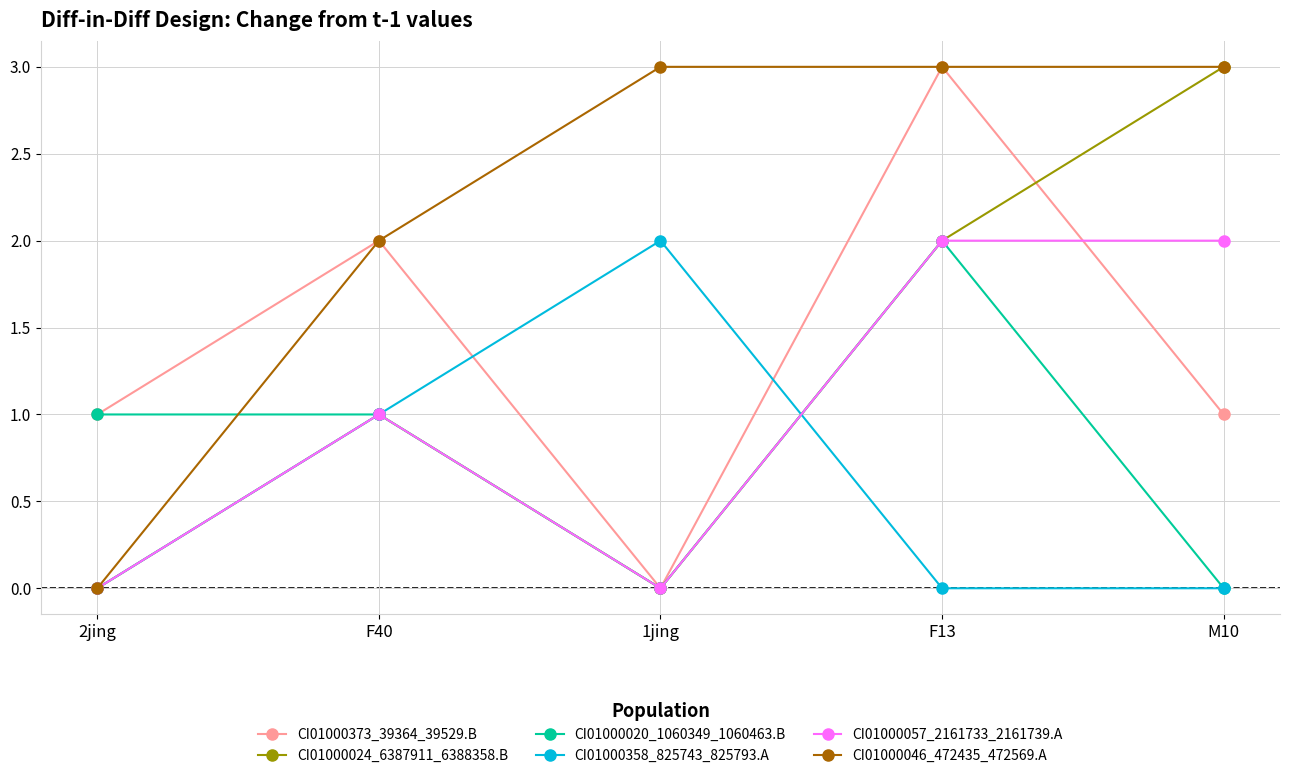

What is the value of the CI01000373_39364_39529.B point at the 4th from the left?

3